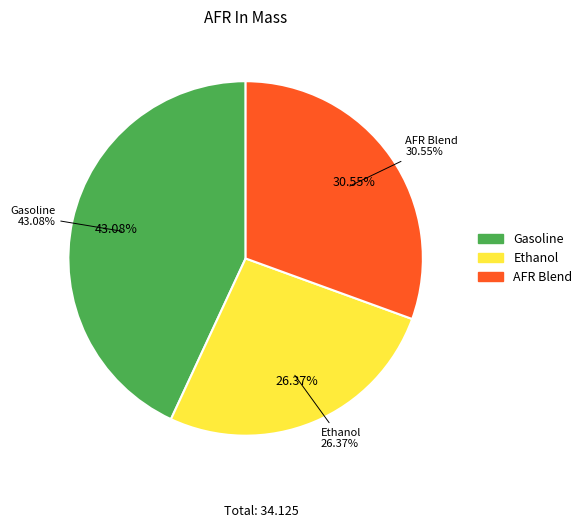

What is the largest slice in the pie chart?

Gasoline